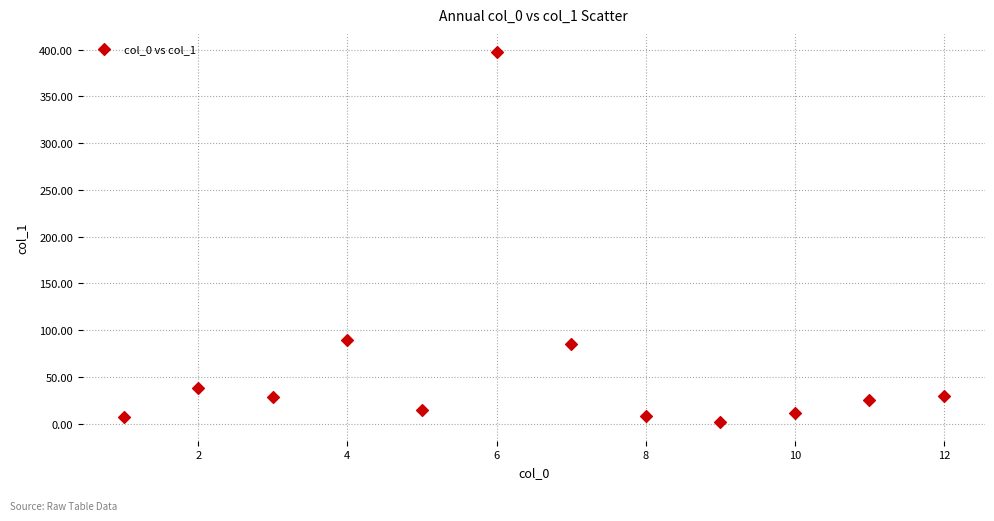

What is the average X value?

6.5